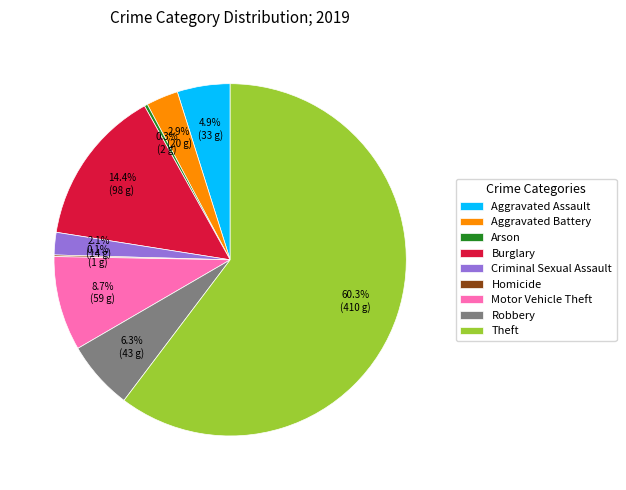

Approximately how many times larger is the value at Aggravated Battery compared to Aggravated Assault?

0.6